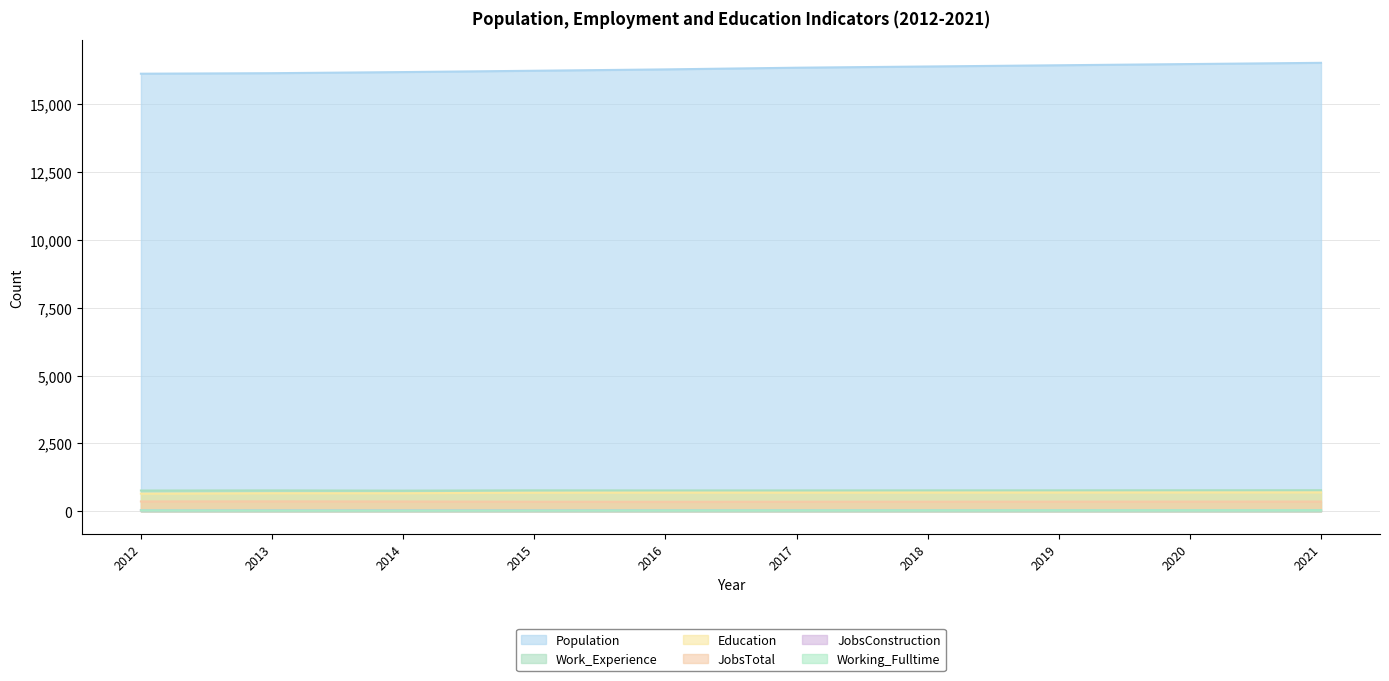

What is the difference between the maximum and minimum values in the JobsTotal series?

17